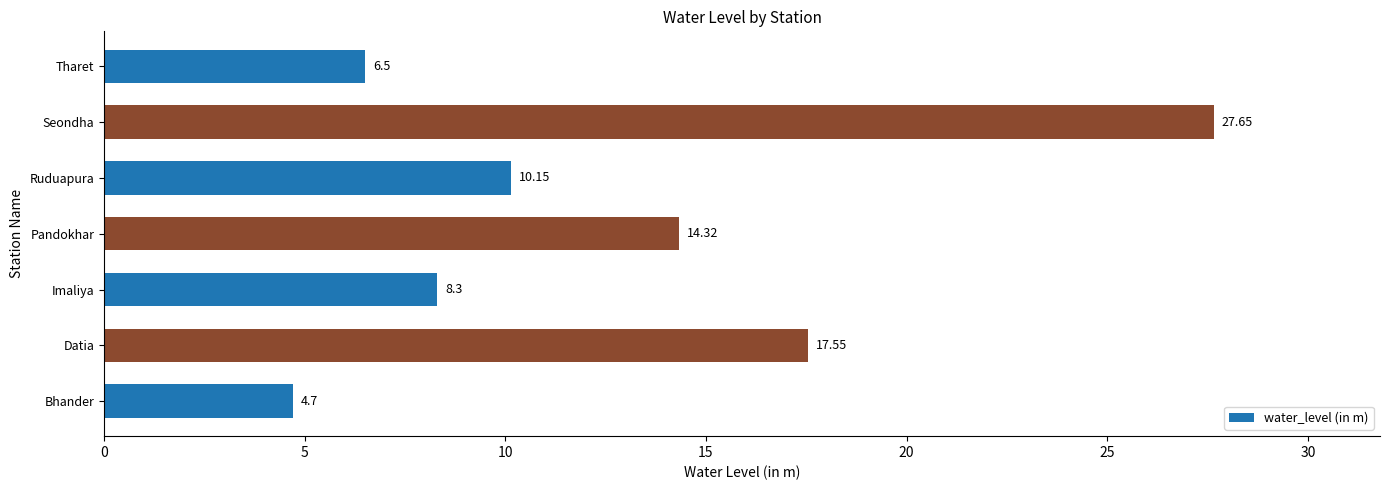

What is the sum of all values?

89.2